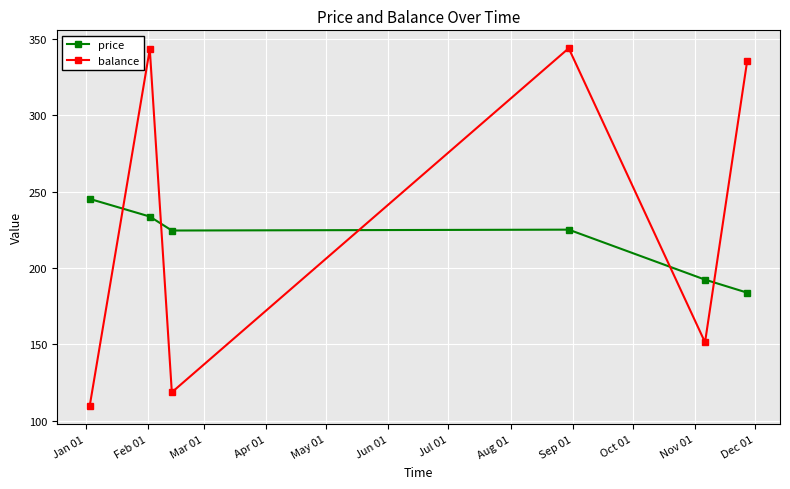

How many data points in price are above 225?

3